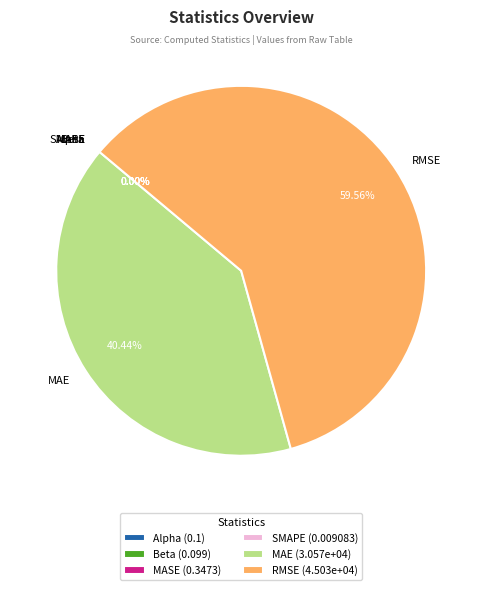

Which category accounts for the majority?

RMSE